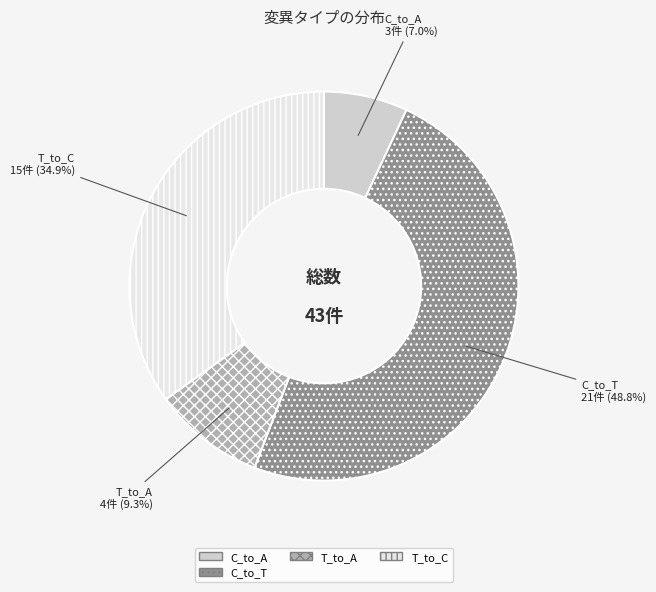

Rank the categories by value from lowest to highest.

C_to_A, T_to_A, T_to_C, C_to_T